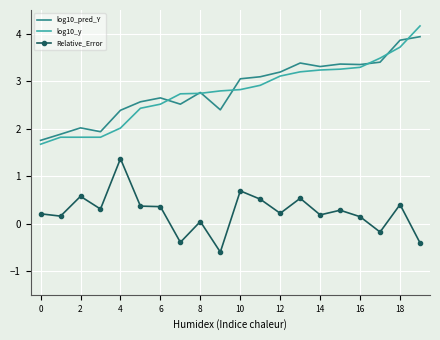

What is the minimum value shown in the chart?

-0.6